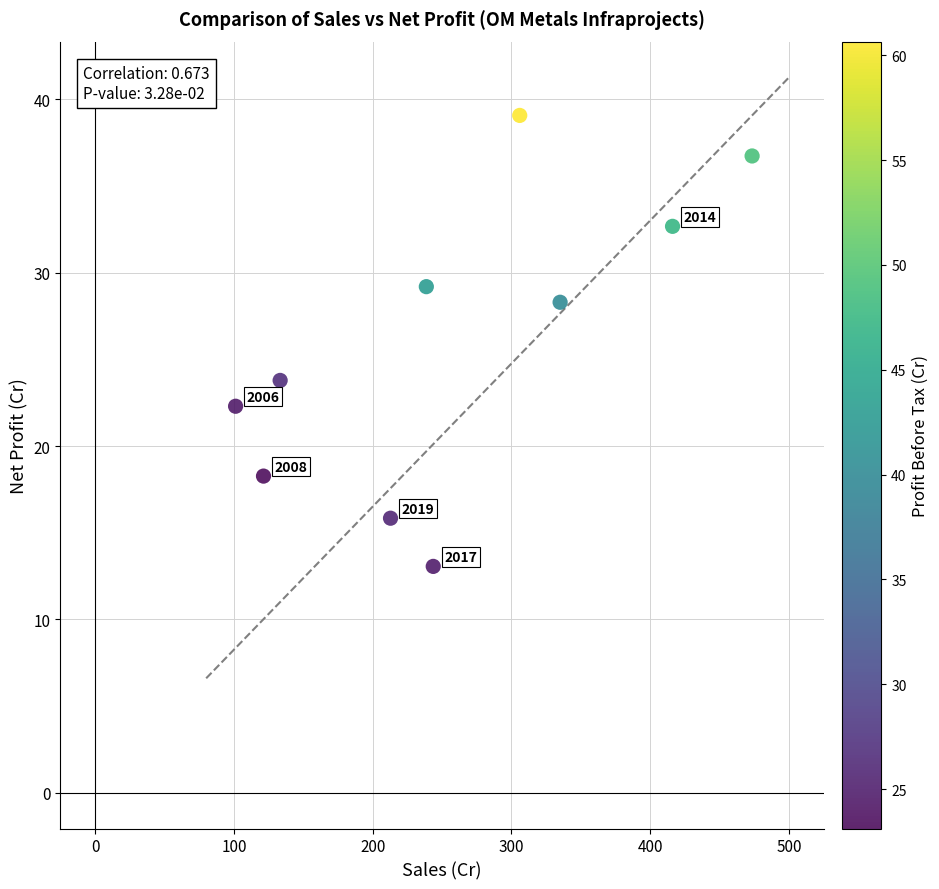

What Y value in the scatter plot is closest to 26?

23.8